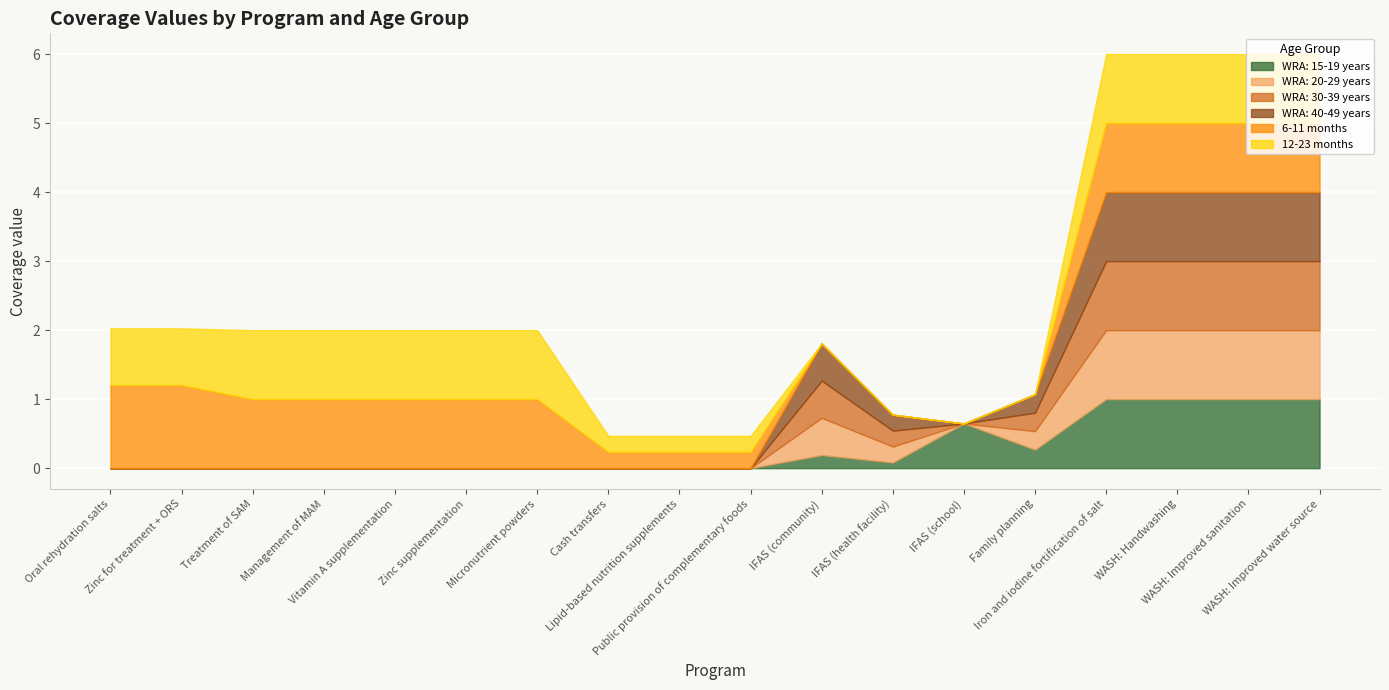

At which label does WRA: 20-29 years reach its minimum?

Oral rehydration salts